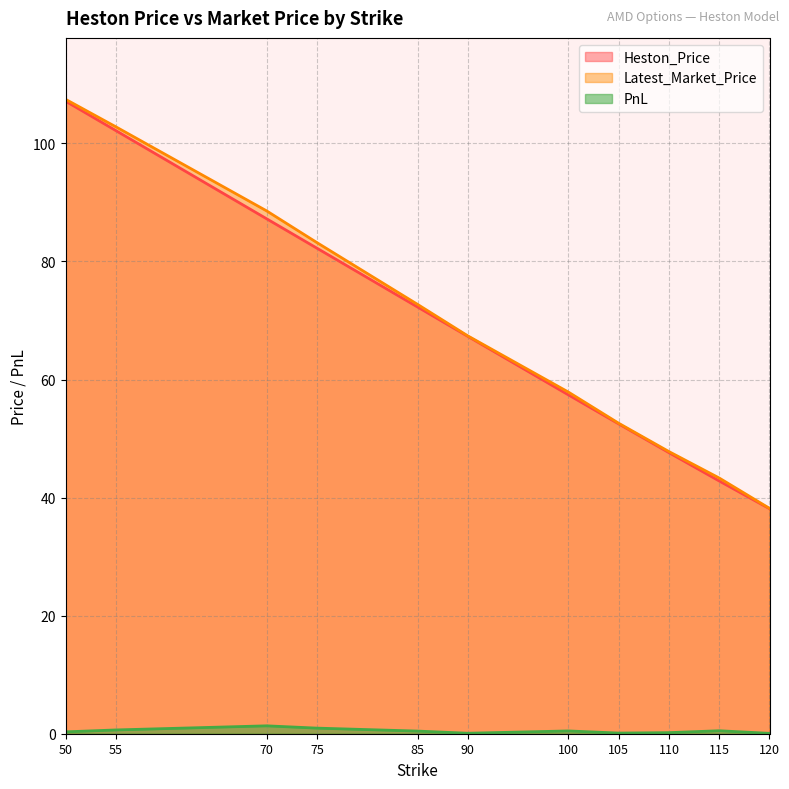

True or false: Heston_Price and PnL cross at least once.

False